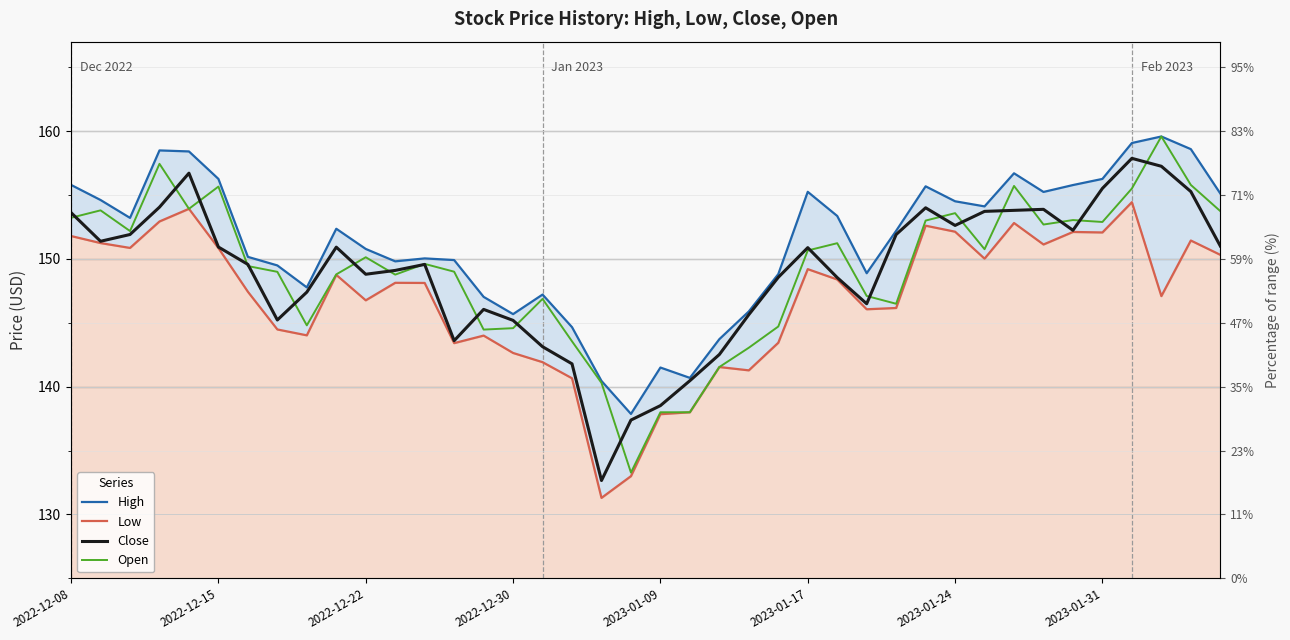

What position from the left is 31?

32